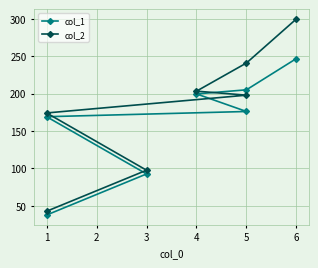

How many lines are shown in the chart?

2